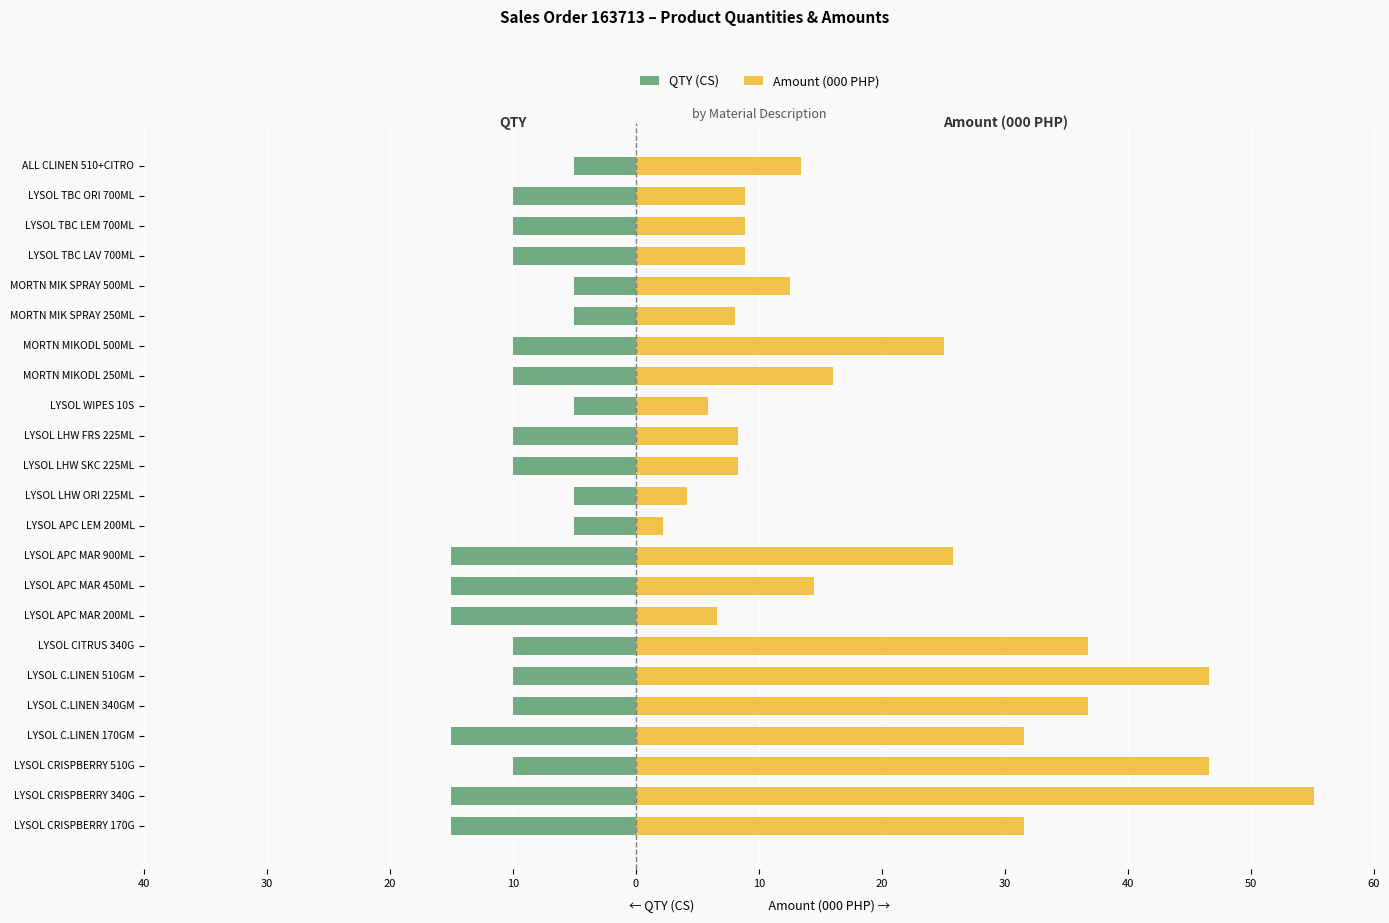

Between LYSOL TBC LEM 700ML and LYSOL APC LEM 200ML, which is larger?

LYSOL APC LEM 200ML